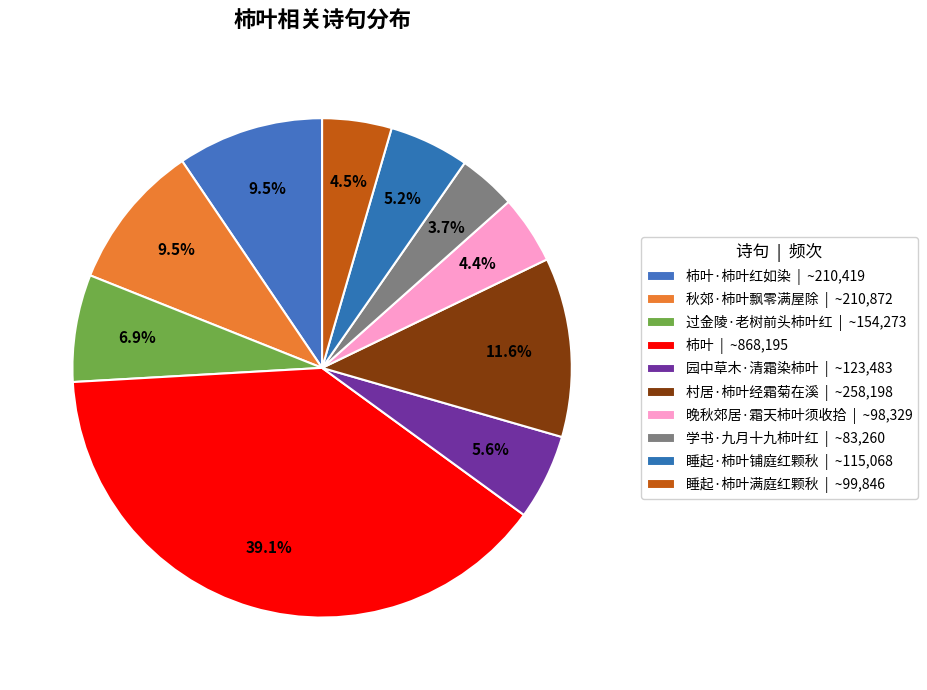

Rank the categories by value from lowest to highest.

学书·九月十九柿叶红, 晚秋郊居·霜天柿叶须收拾, 睡起·柿叶满庭红颗秋, 睡起·柿叶铺庭红颗秋, 园中草木·清霜染柿叶, 过金陵·老树前头柿叶红, 柿叶·柿叶红如染, 秋郊·柿叶飘零满屋除, 村居·柿叶经霜菊在溪, 柿叶